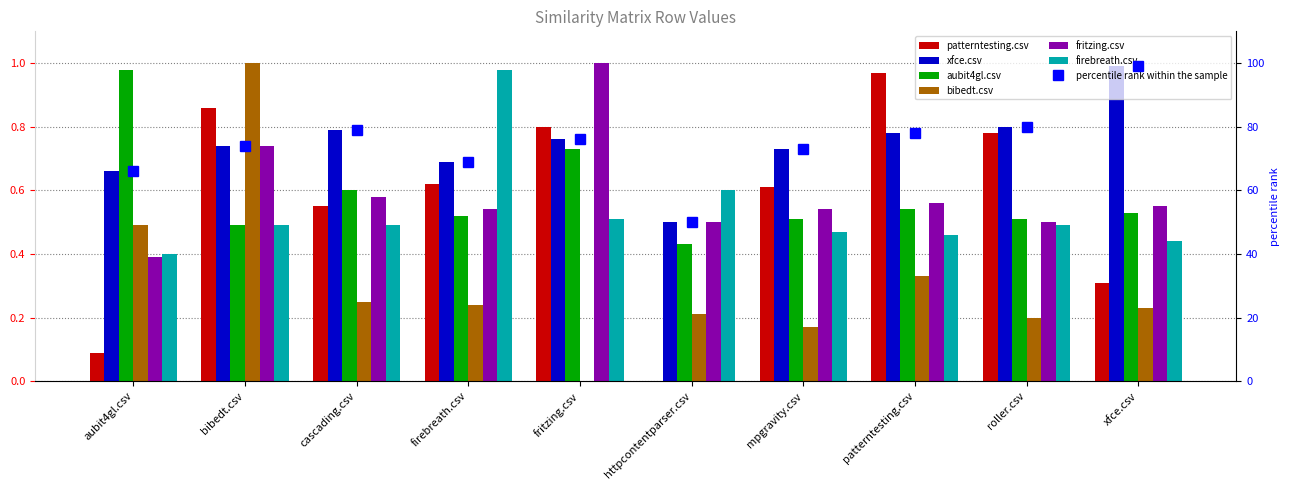

What is the sum of all bibedt.csv values?

3.1